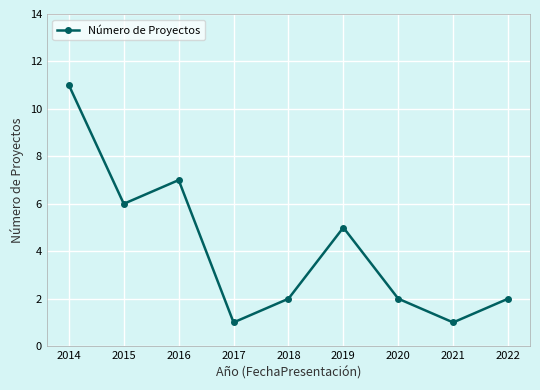

What is the sum of all values?

37